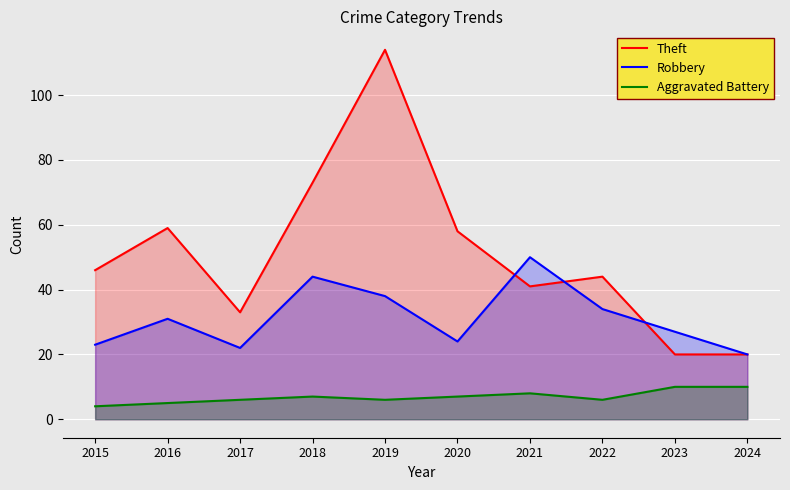

The Theft series shows 44 at 2022. True or false?

True